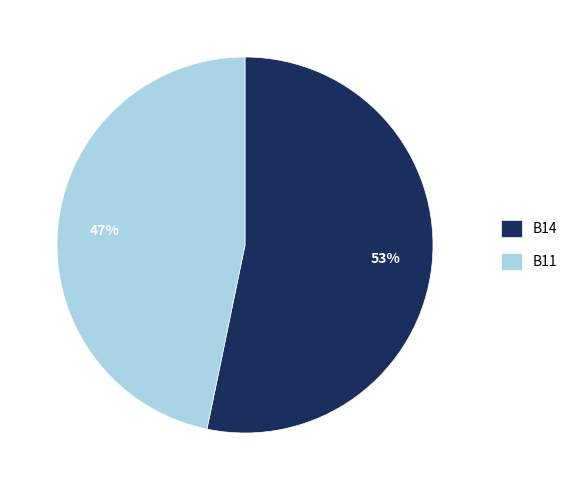

What is the smallest slice in the pie chart?

B11